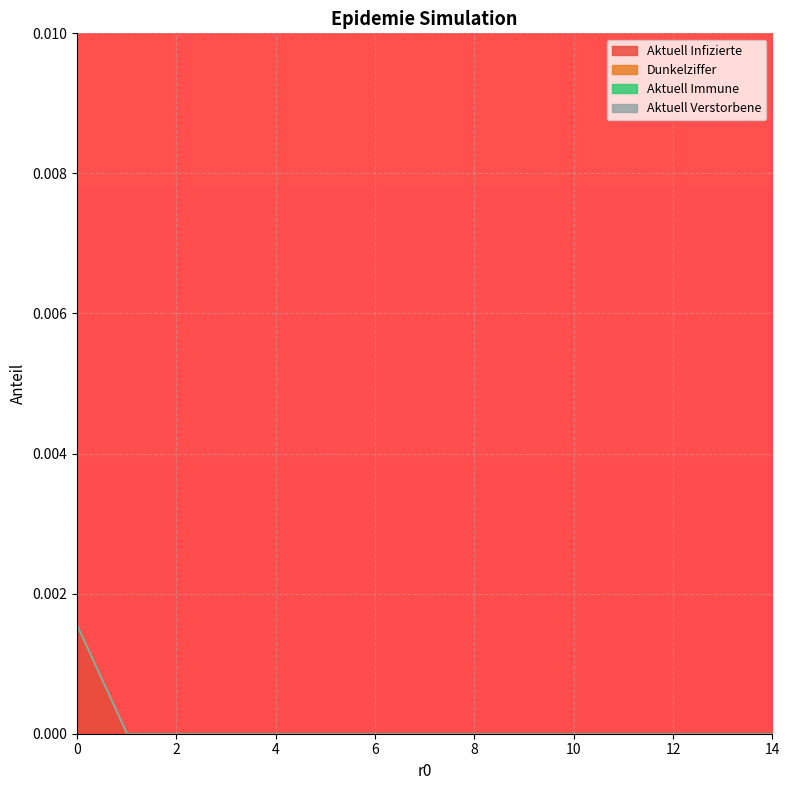

Between 0 and 0, which series saw the biggest shift?

Aktuell Infizierte